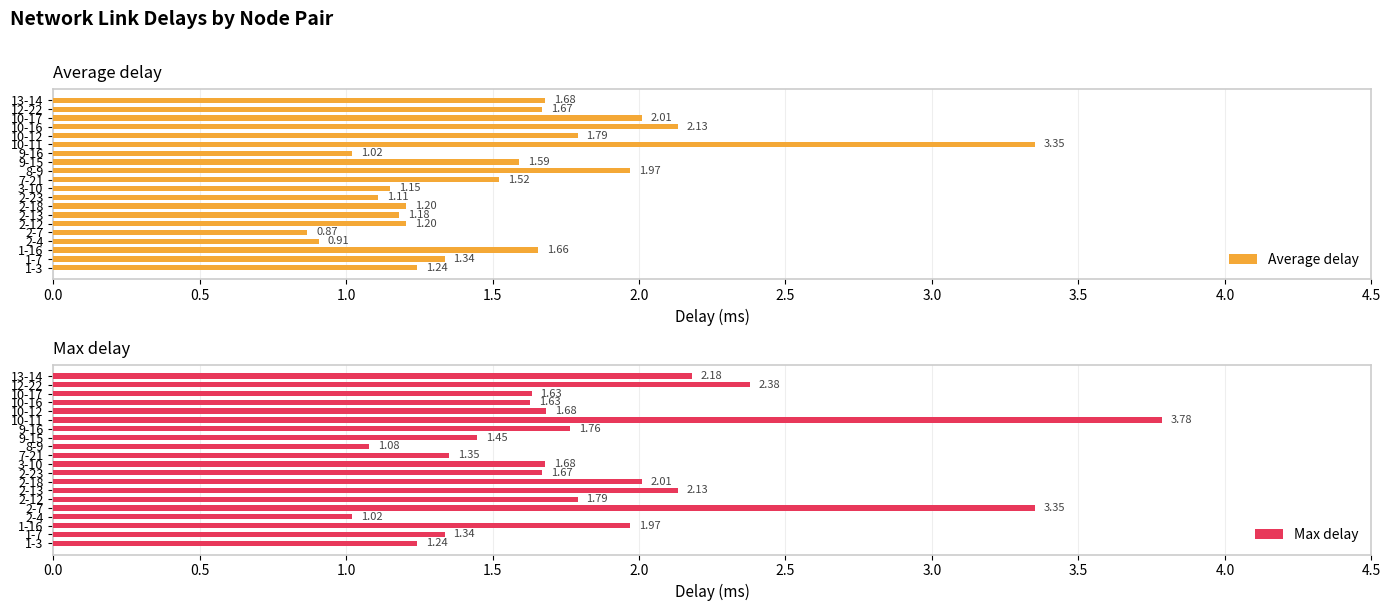

What is the difference between the maximum and minimum values in the Average delay series?

2.5